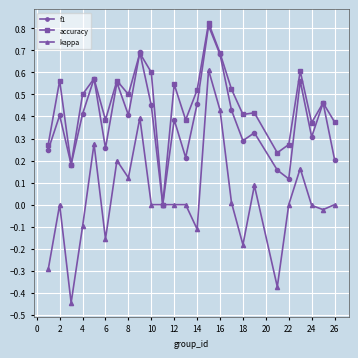

Which series has the largest range (max minus min)?

kappa